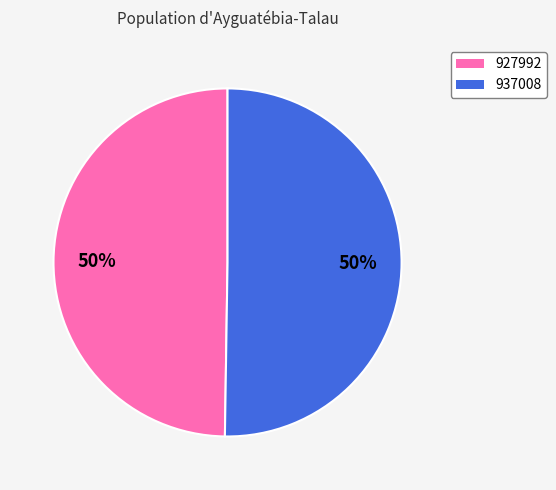

Do 927992 and 937008 together represent more than half of the pie?

Yes